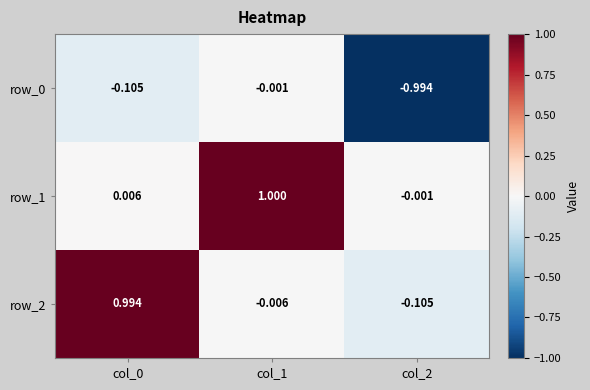

Is it true that row_2 equals 1.8 at col_0?

False